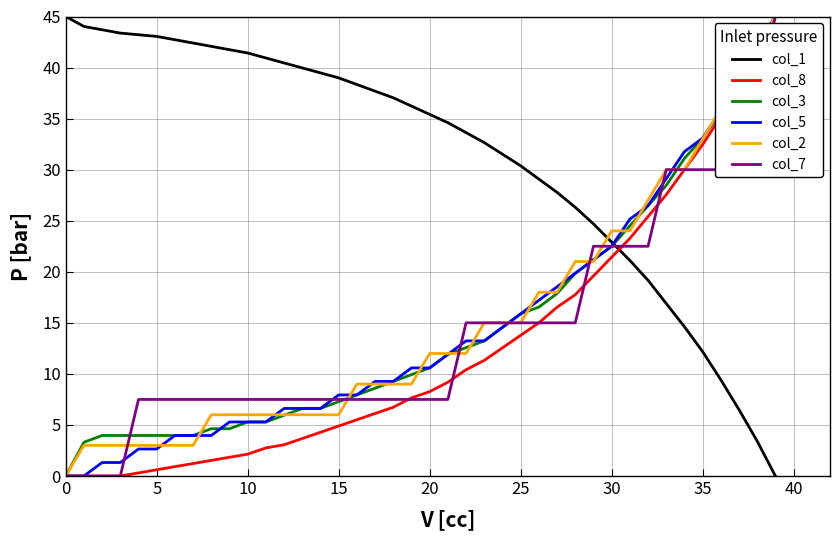

What is the maximum value shown in the chart?

45.0